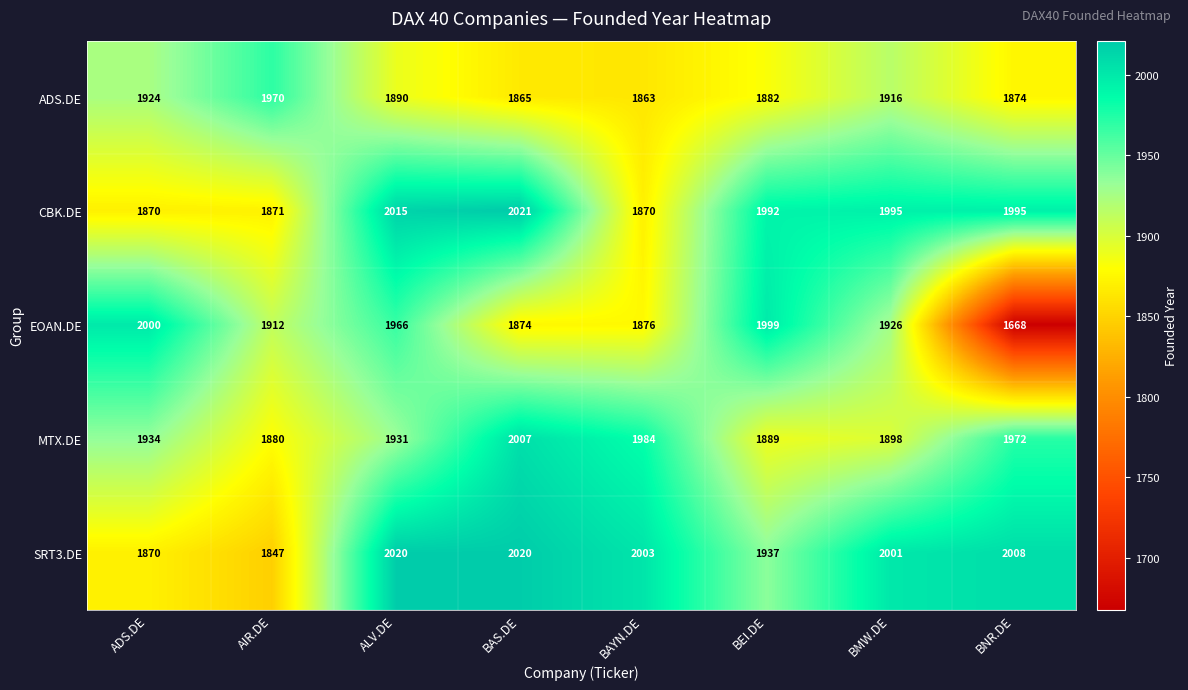

Which series changed the most between AIR.DE and BEI.DE?

CBK.DE